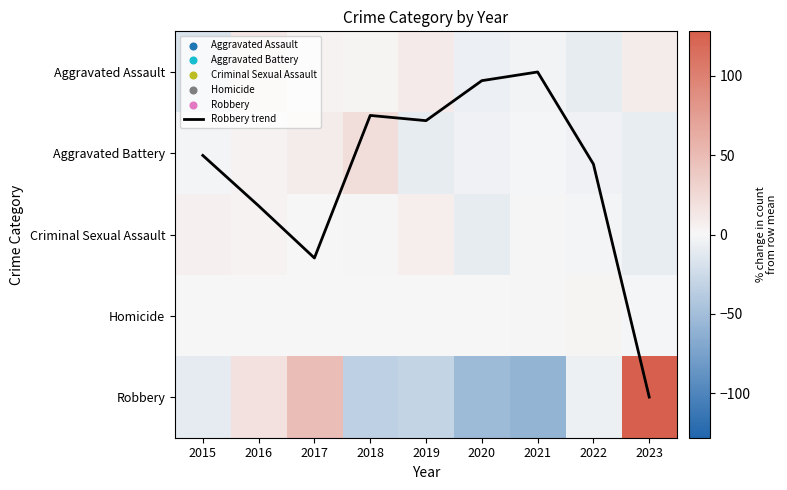

What is the total value across all series at 2019?

-23.0